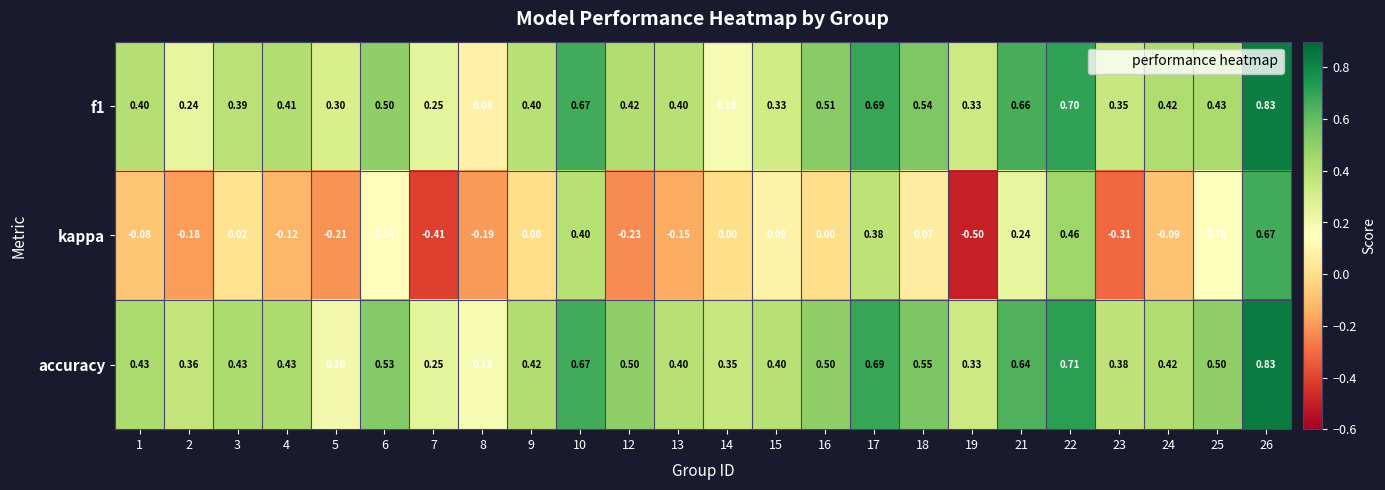

Which series has the largest range (max minus min)?

kappa